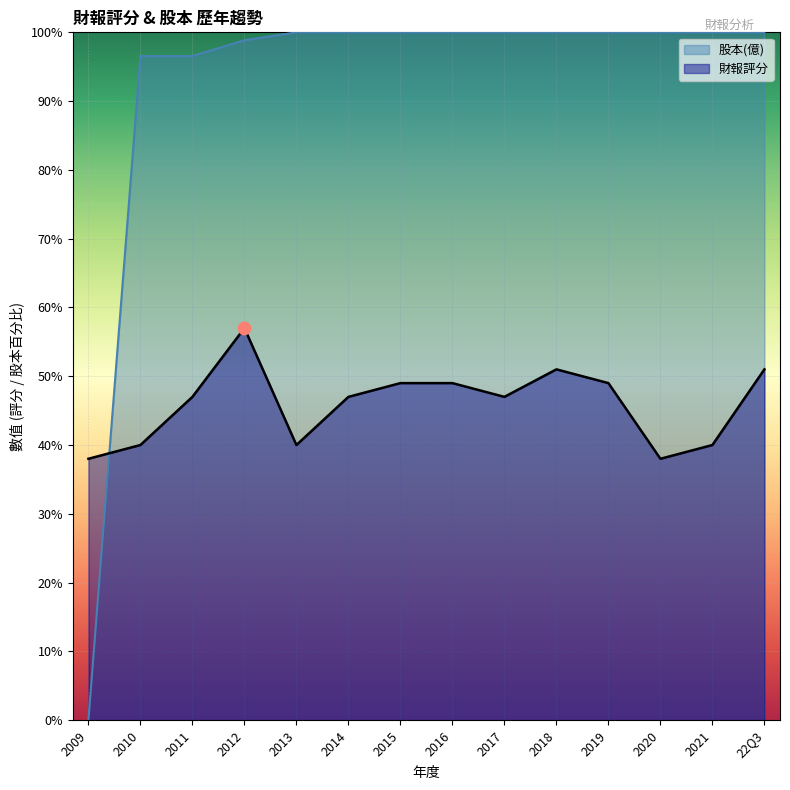

Which series reaches the minimum Y coordinate?

股本(億)